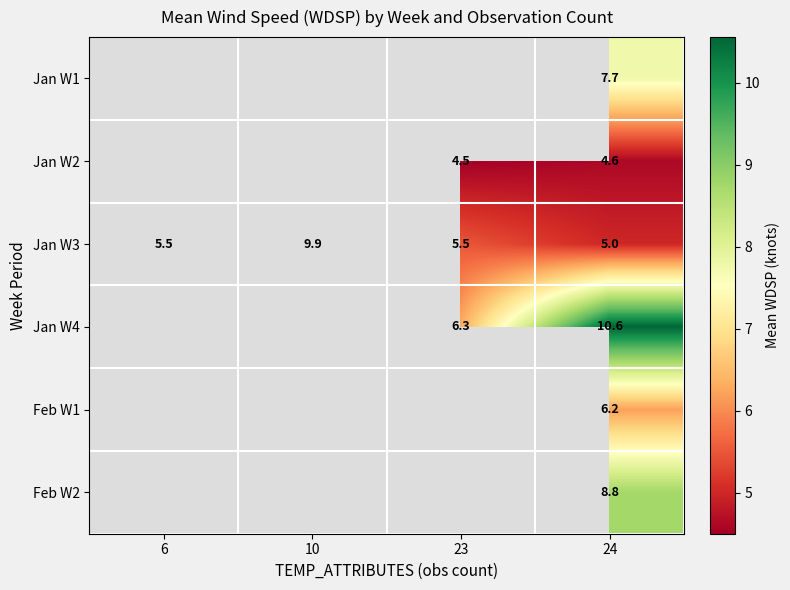

At which category does the chart reach its minimum across all series?

23